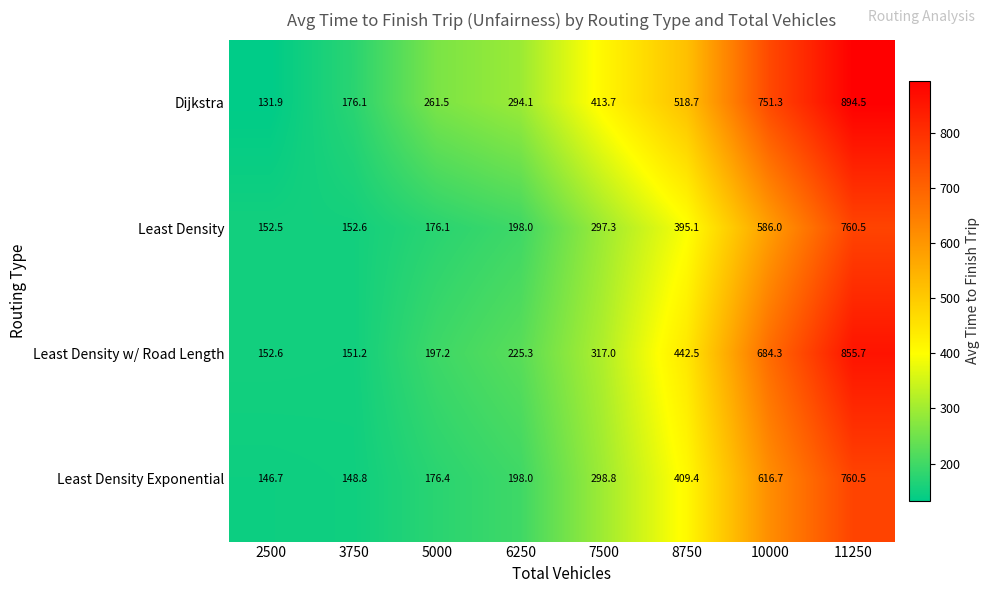

What is the spread (max minus min) of values at 8750?

123.6